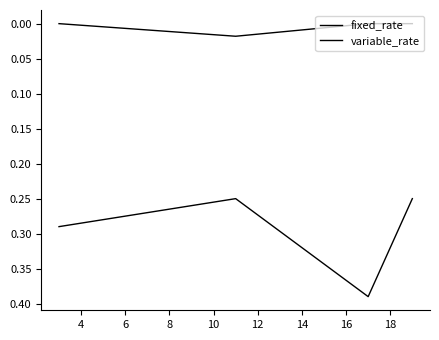

True or false: variable_rate and fixed_rate cross at least once.

False